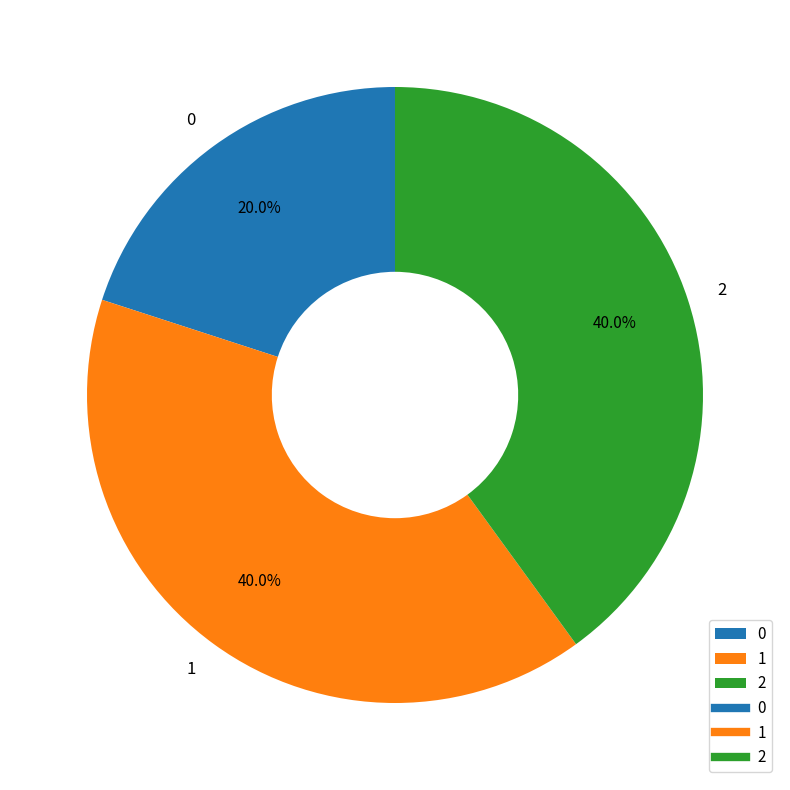

What portion of the pie excludes 1?

60.0%